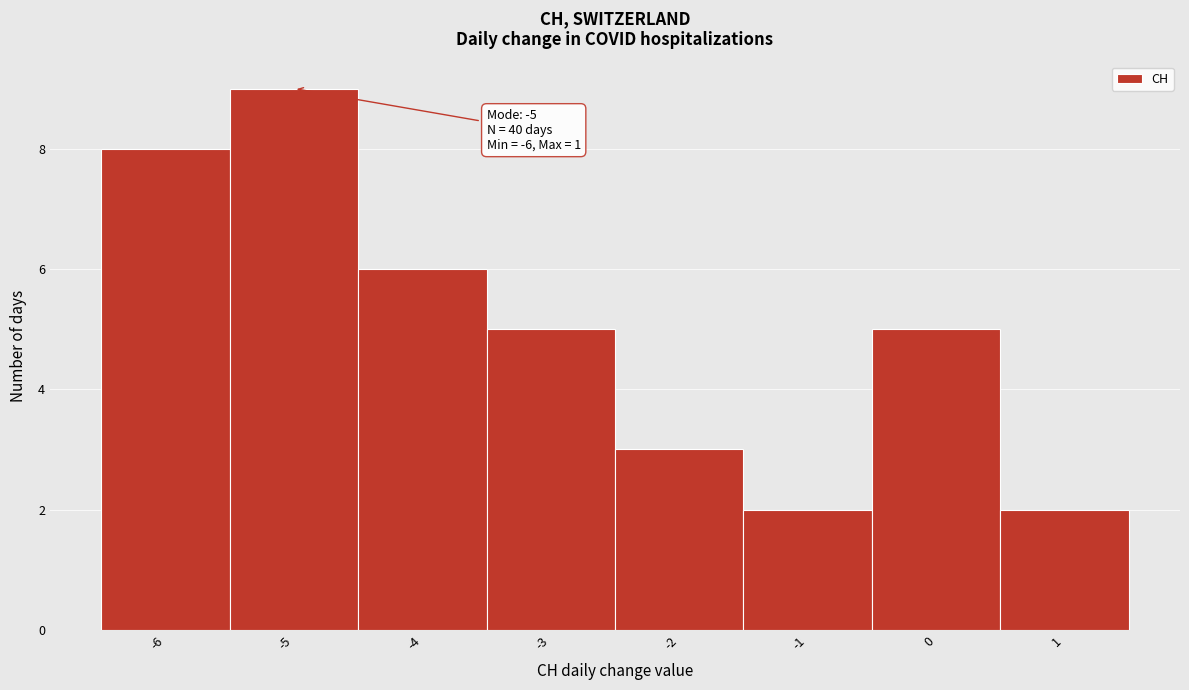

Over which range of the x-axis is the bar tallest?

-5.5 to -4.5